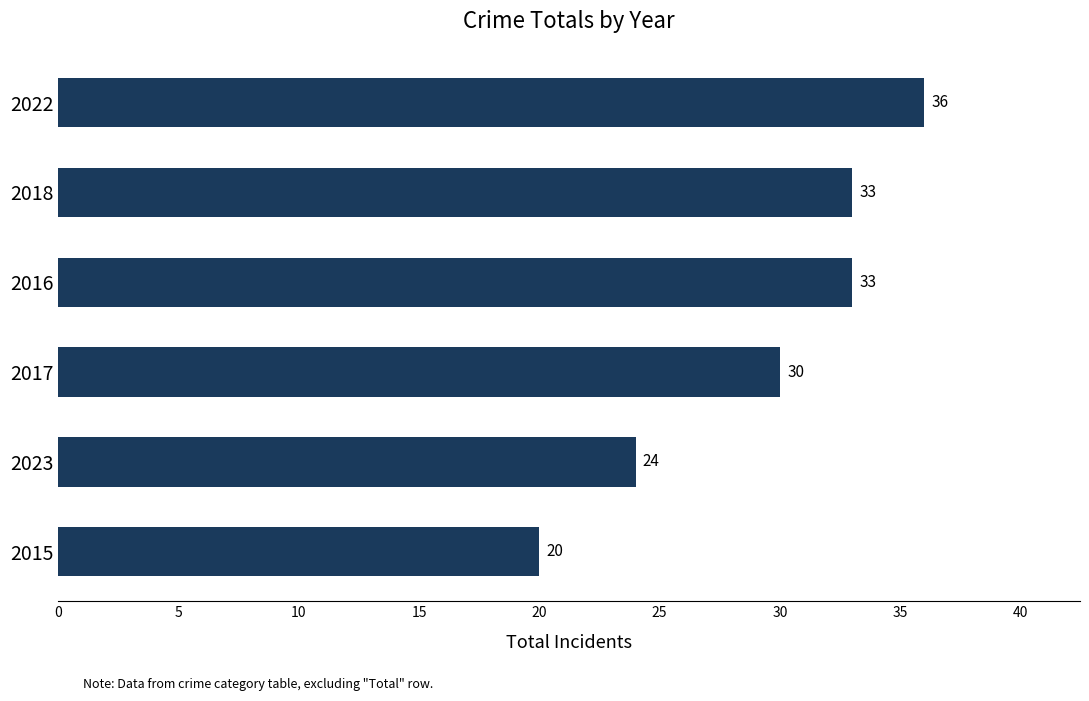

What is the ratio of the value at 2016 to the value at 2023?

1.4